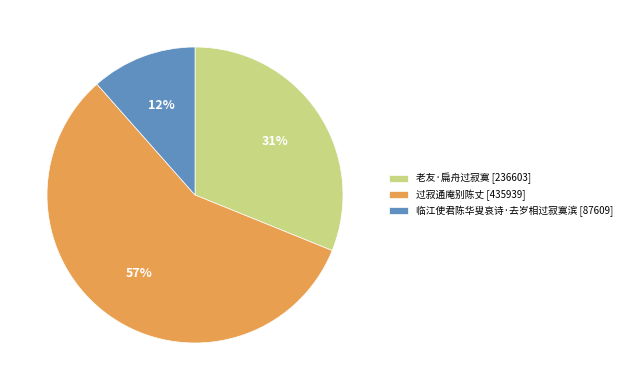

To the nearest percent, what is the average slice percentage?

33%